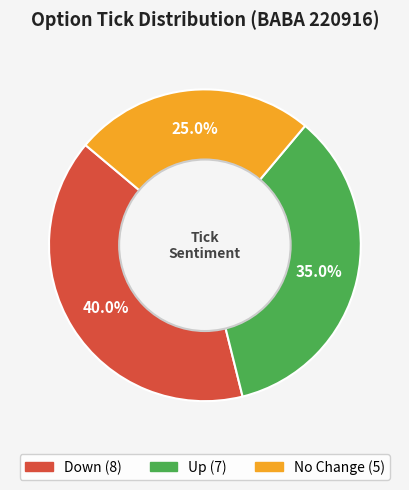

Is there a majority slice in this chart?

No